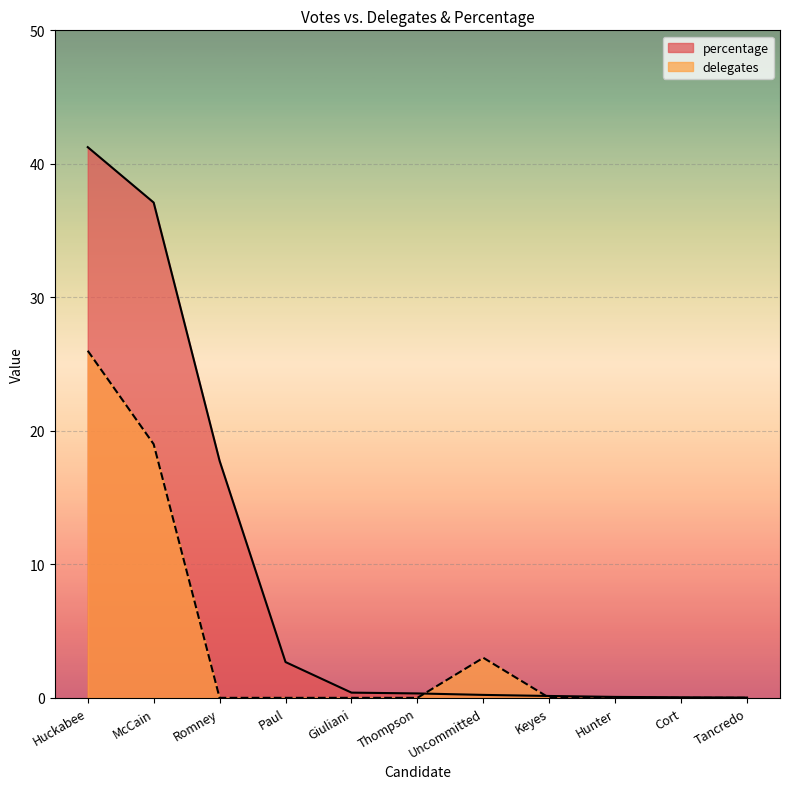

In delegates, how many points are higher than both neighbors (excluding endpoints)?

1